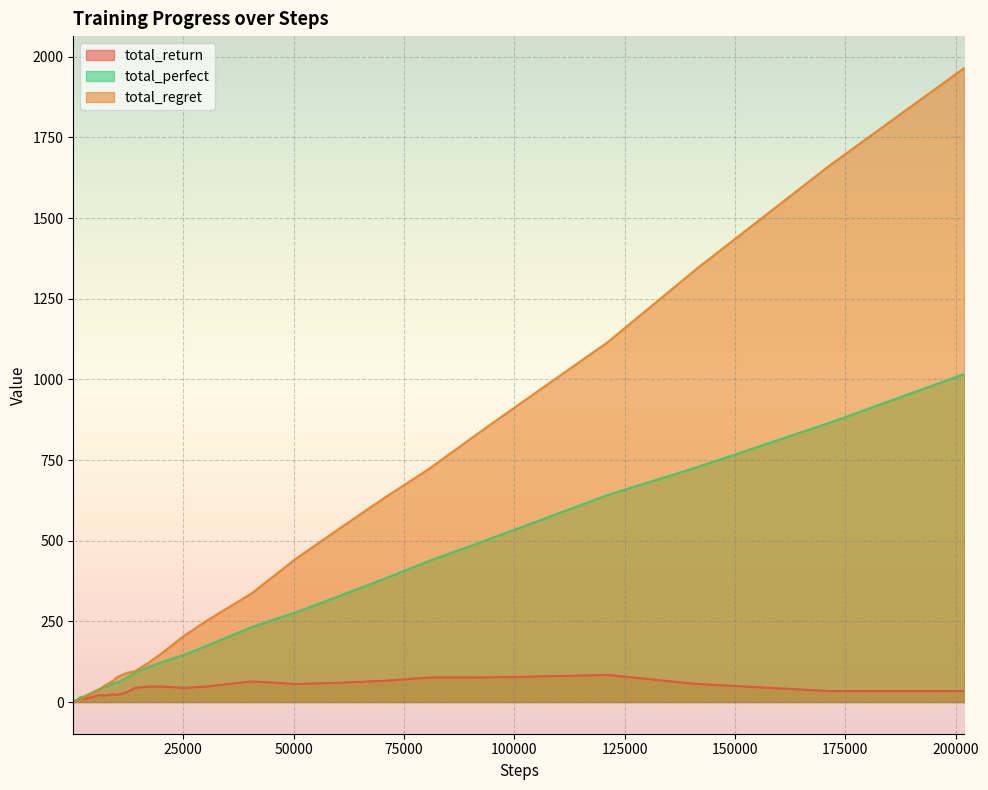

True or false: total_perfect and total_return cross at least once.

False